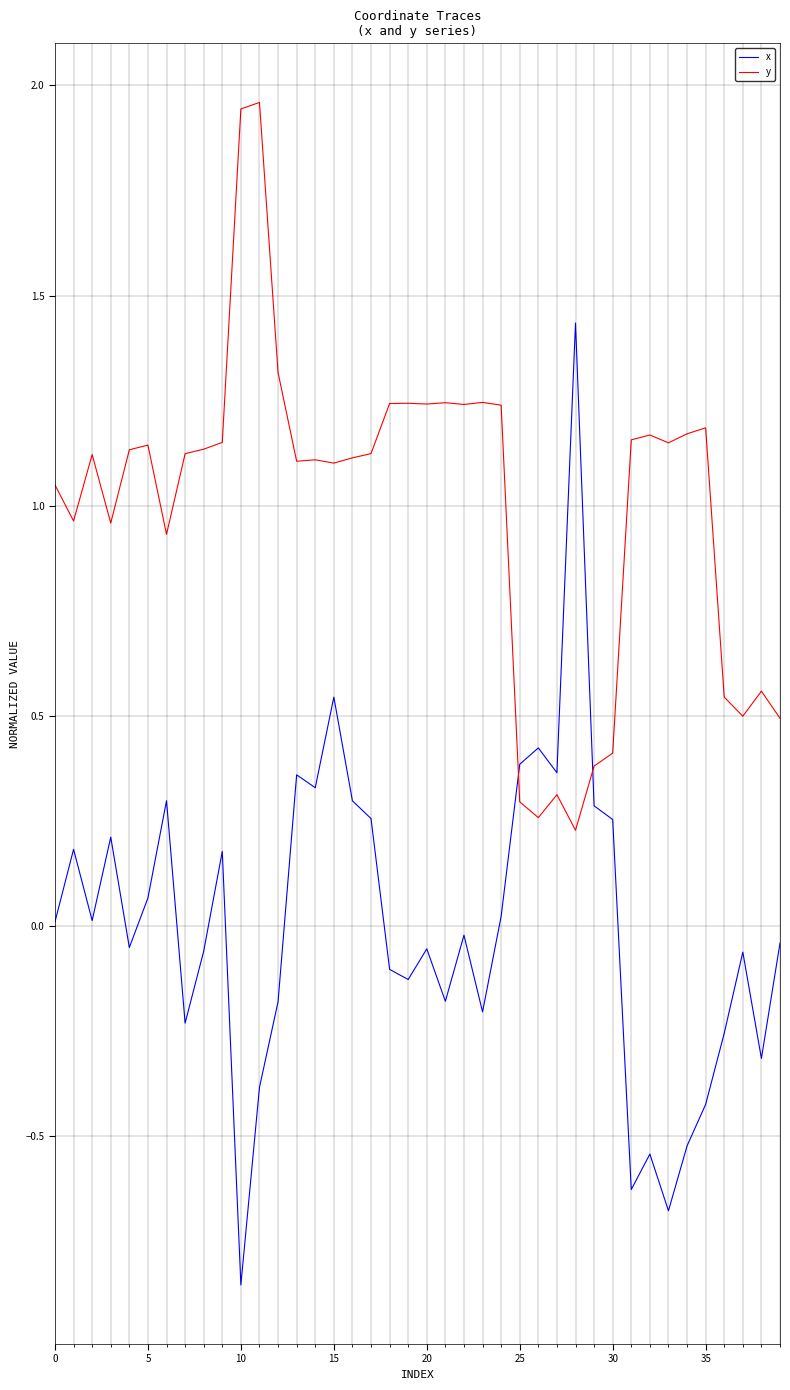

What are all the series names shown in the legend?

x, y